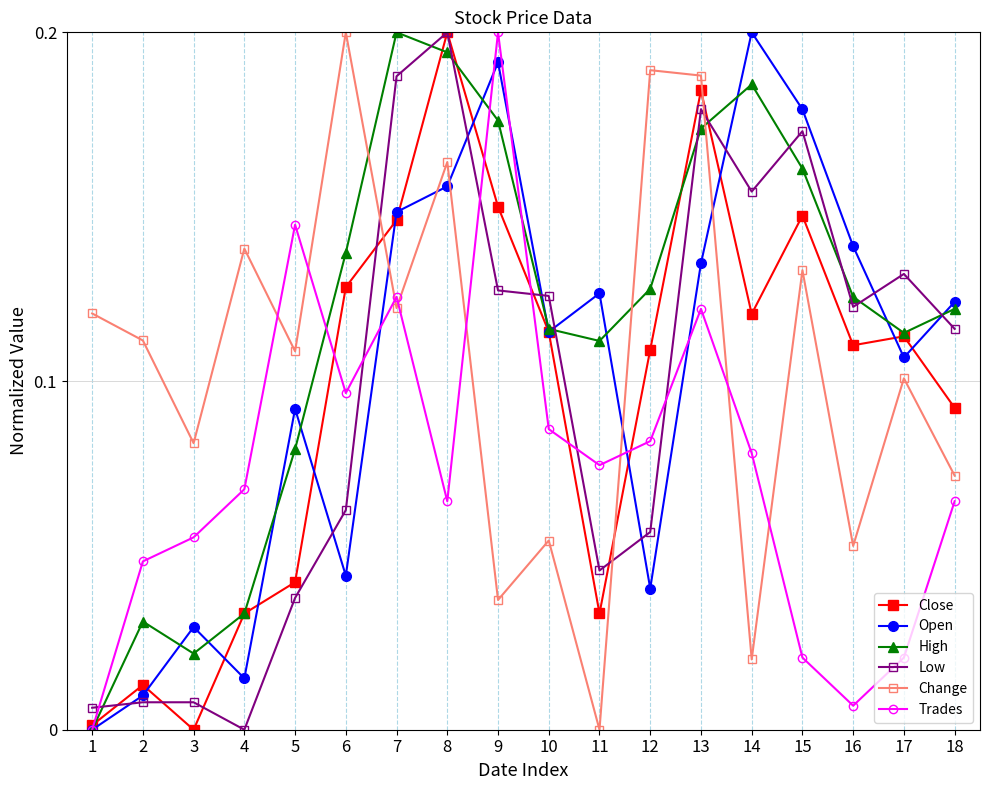

Between 15 and 16, which series saw the biggest shift?

Change